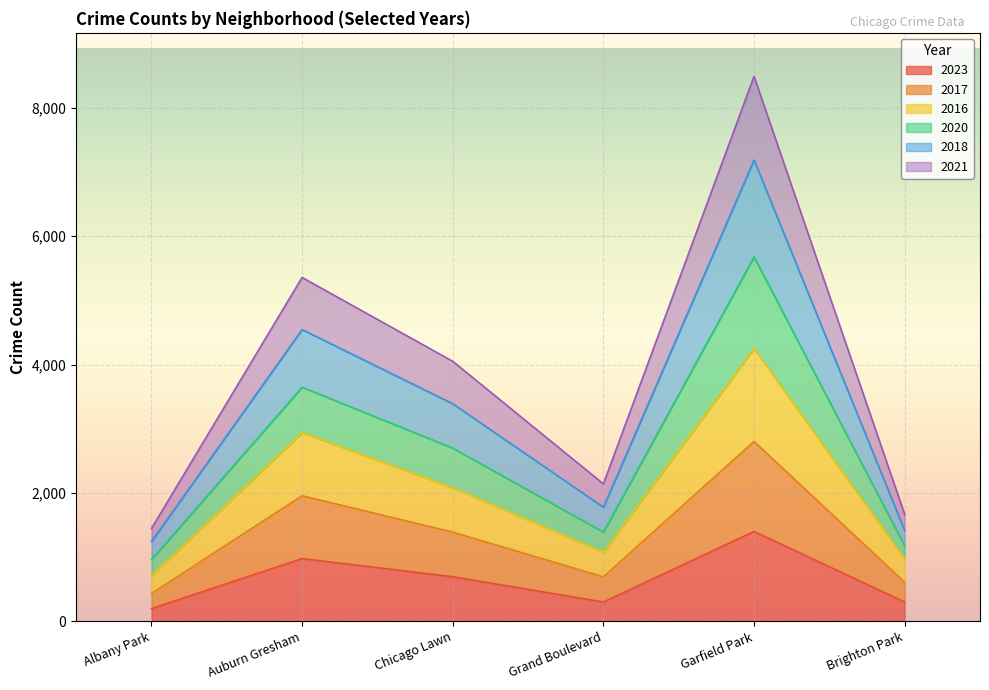

What are all the series names shown in the legend?

2023, 2017, 2016, 2020, 2018, 2021